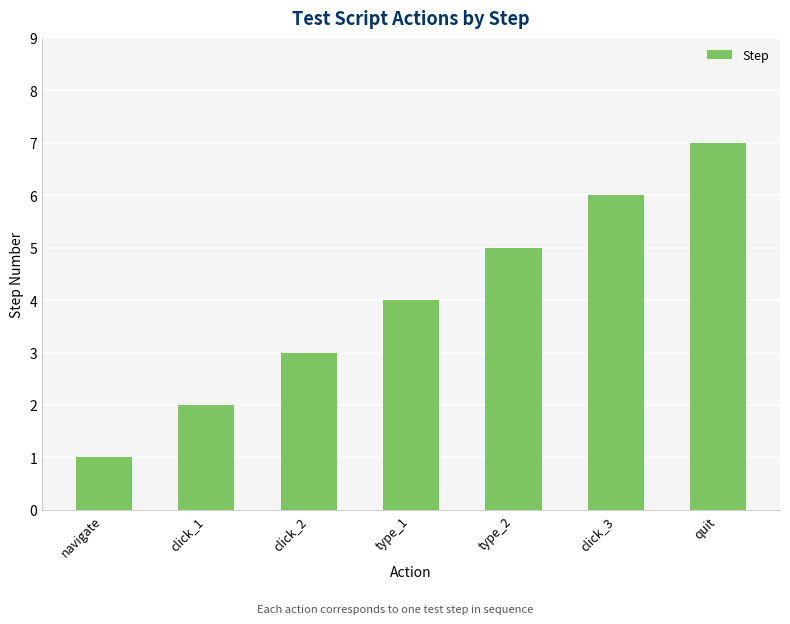

What is the greatest value displayed?

7